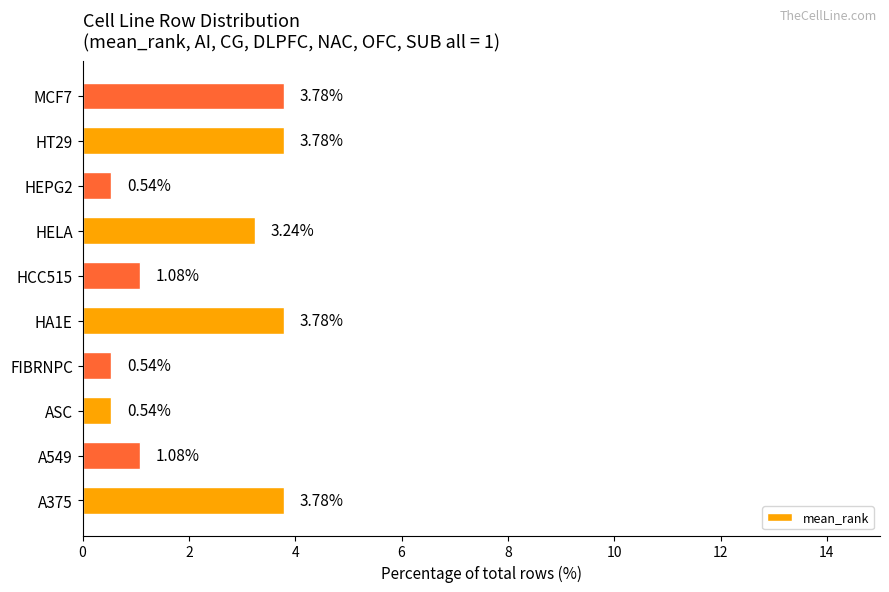

Which has a higher value, A375 or A549?

A375